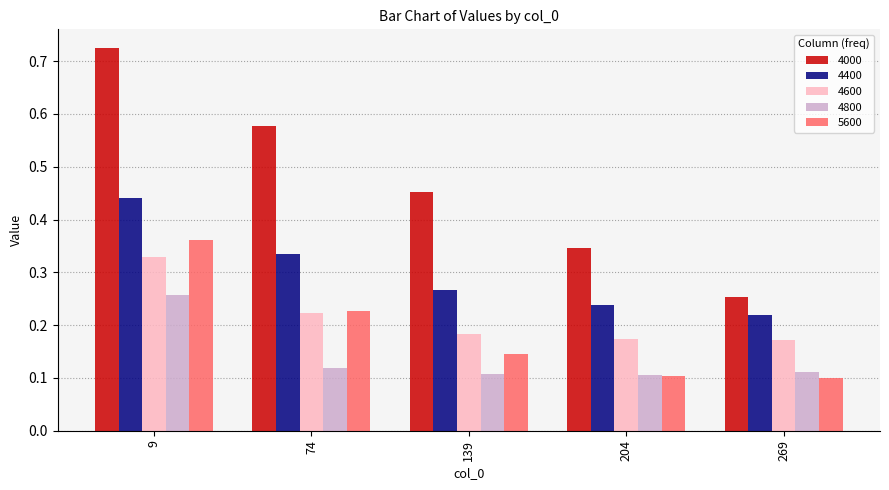

Between 139 and 204, which series saw the biggest shift?

4000